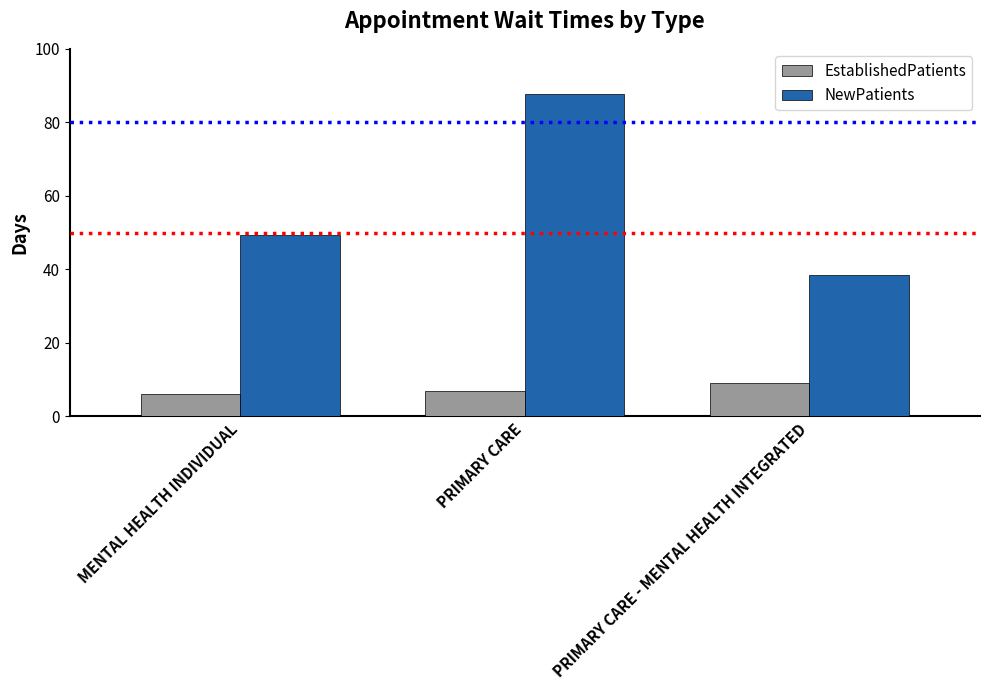

The EstablishedPatients series shows 6.2 at MENTAL HEALTH INDIVIDUAL. True or false?

True